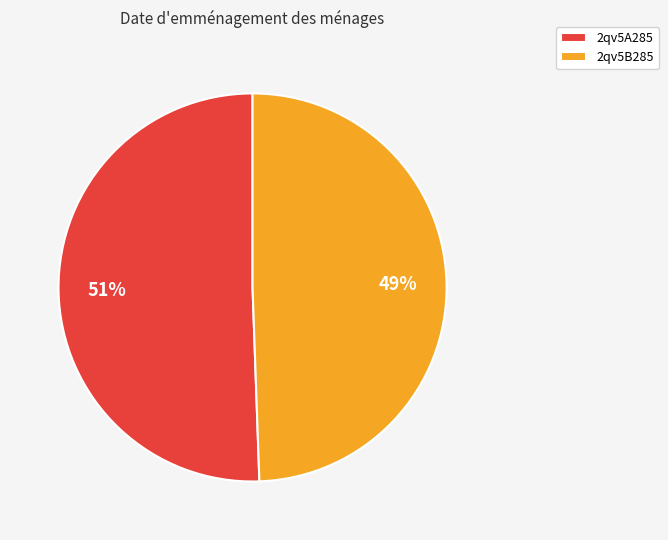

To the nearest percent, what is the combined percentage of 2qv5B285 and 2qv5A285?

100%